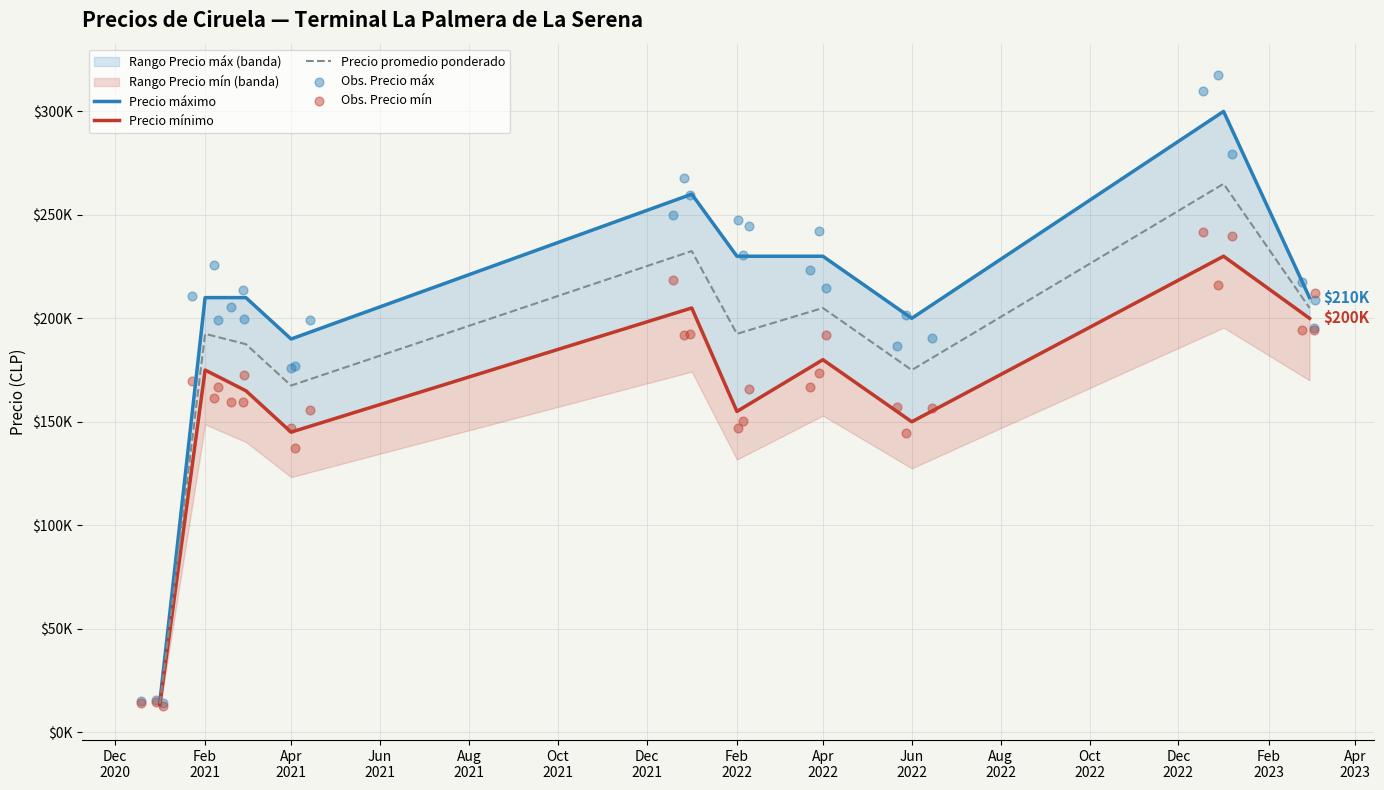

Is the value of Precio minimo at 2023-03 greater than the value of Precio promedio ponderado at 2022-02?

Yes